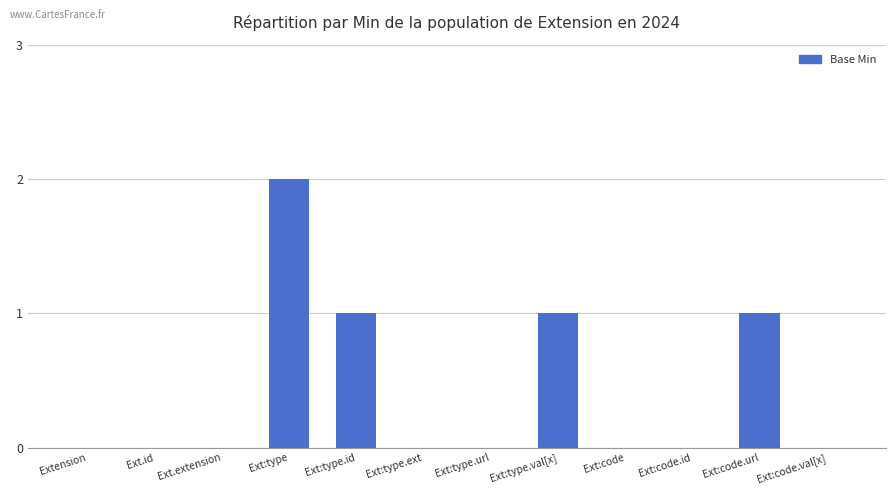

Reading left to right, extract all data points from this chart.

0	0	0	2	1	0	0	1	0	0	1	0